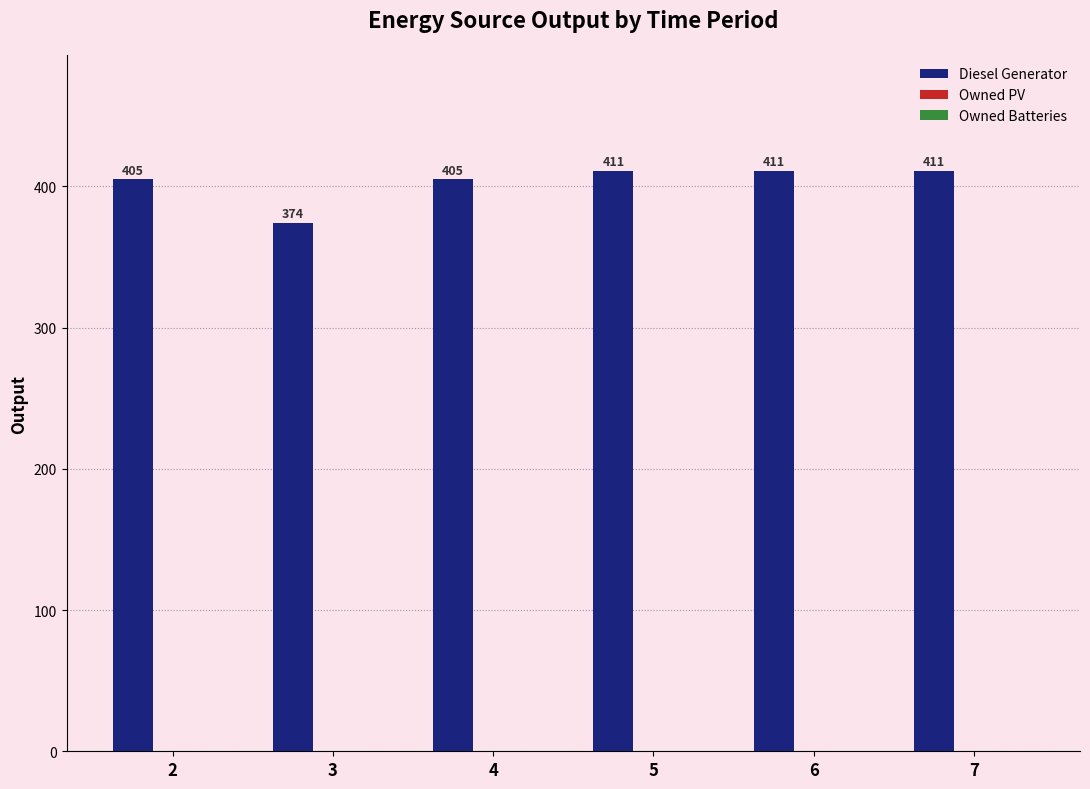

The value at 2 is 610. True or false?

False